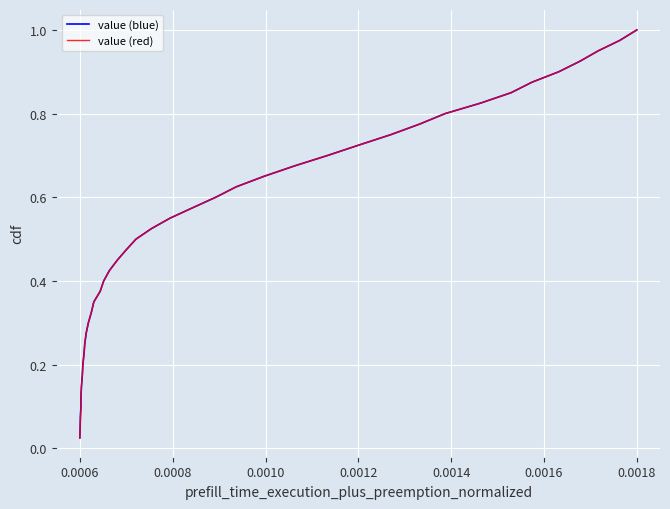

Reading left to right, transcribe all the data shown in this chart.

value (blue): 0.0	0.1	0.1	0.1	0.1	0.1	0.2	0.2	0.2	0.2	0.3	0.3	0.3	0.3	0.4	0.4	0.4	0.5	0.5	0.5	0.5	0.6	0.6	0.6	0.6	0.7	0.7	0.7	0.7	0.8	0.8	0.8	0.8	0.8	0.9	0.9	0.9	0.9	1.0	1.0
value (red): 0.0	0.1	0.1	0.1	0.1	0.1	0.2	0.2	0.2	0.2	0.3	0.3	0.3	0.3	0.4	0.4	0.4	0.5	0.5	0.5	0.5	0.6	0.6	0.6	0.6	0.7	0.7	0.7	0.7	0.8	0.8	0.8	0.8	0.8	0.9	0.9	0.9	0.9	1.0	1.0